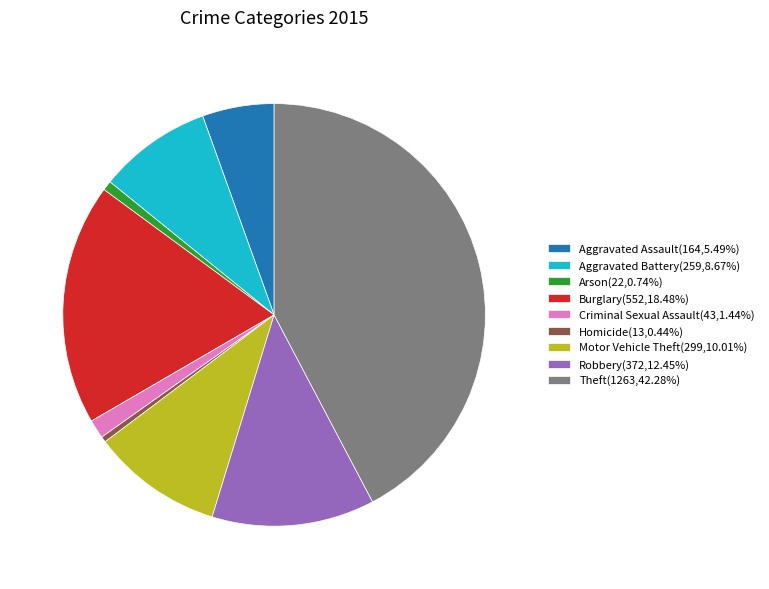

What is the ratio of the value at Theft(1263,42.28%) to the value at Motor Vehicle Theft(299,10.01%)?

4.2